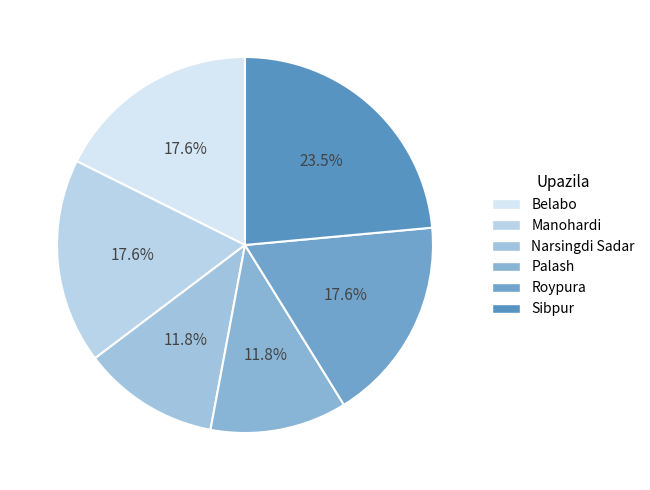

How many slices are in this pie chart?

6